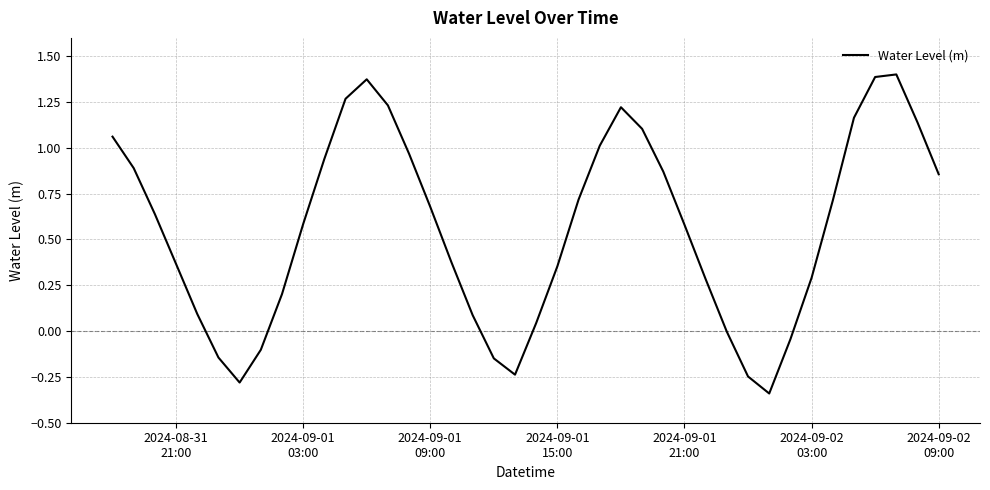

What is the sum of all values?

22.3